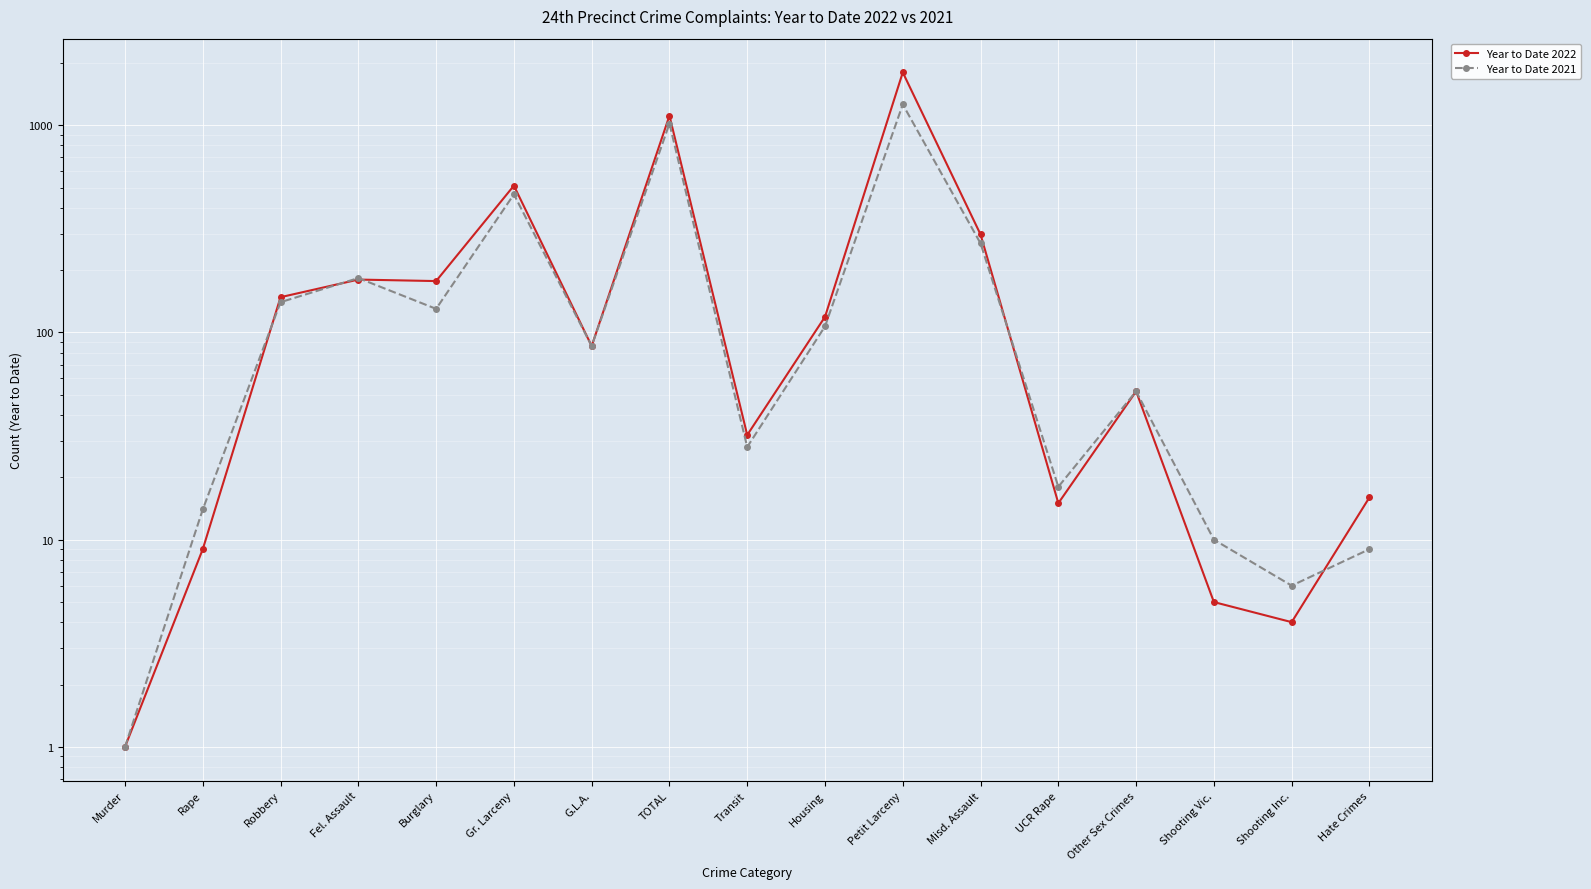

What position from the left is Murder?

1